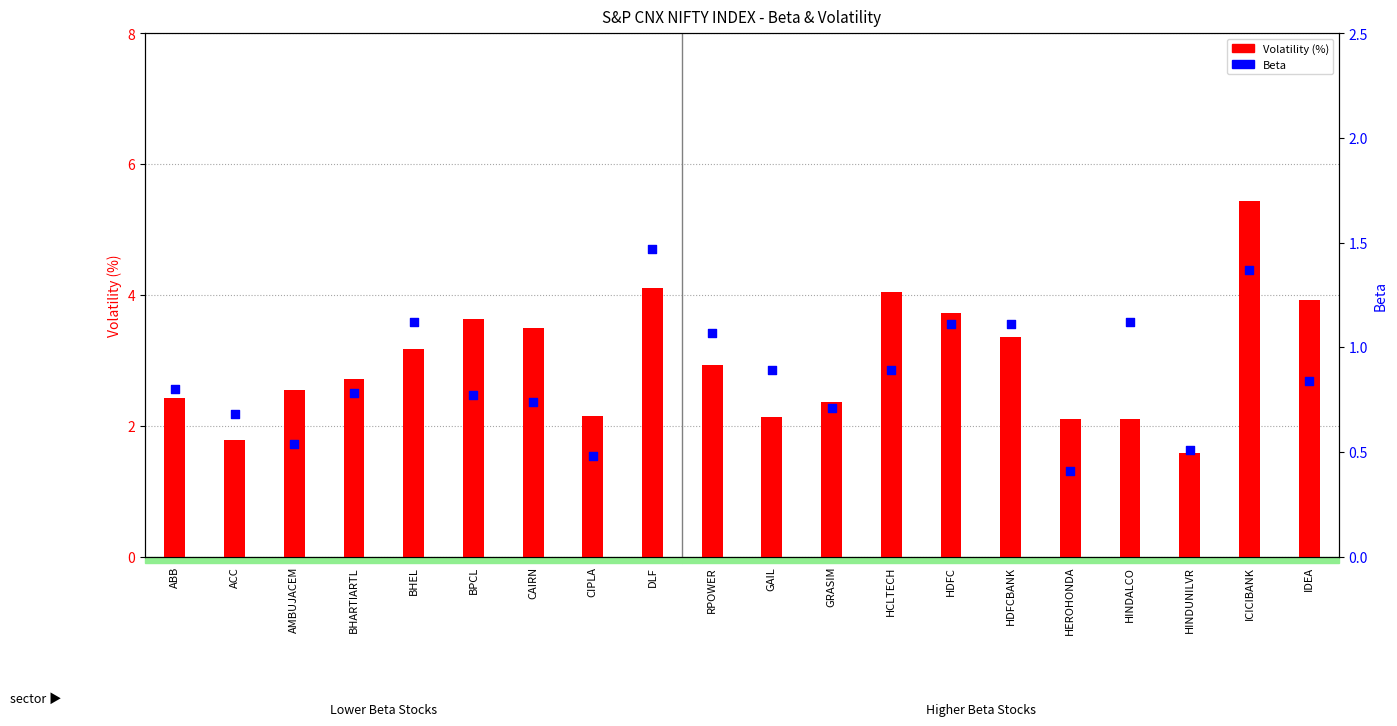

Which series has the largest total across all categories?

Volatility